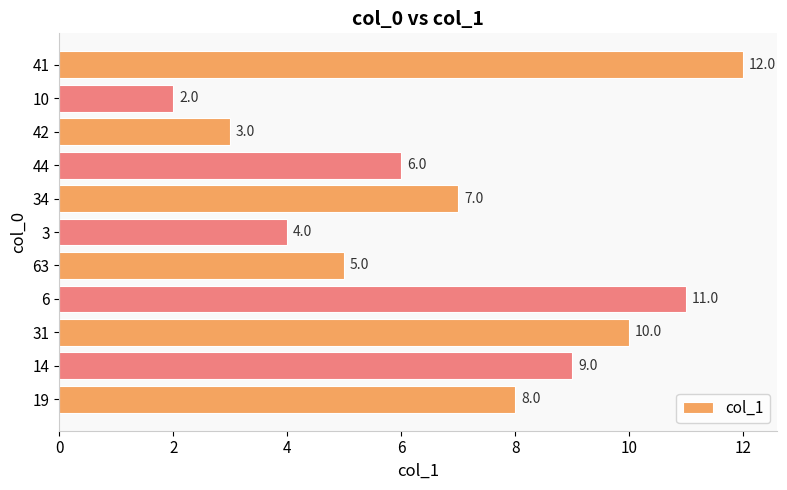

What is the minimum value shown in the chart?

2.0